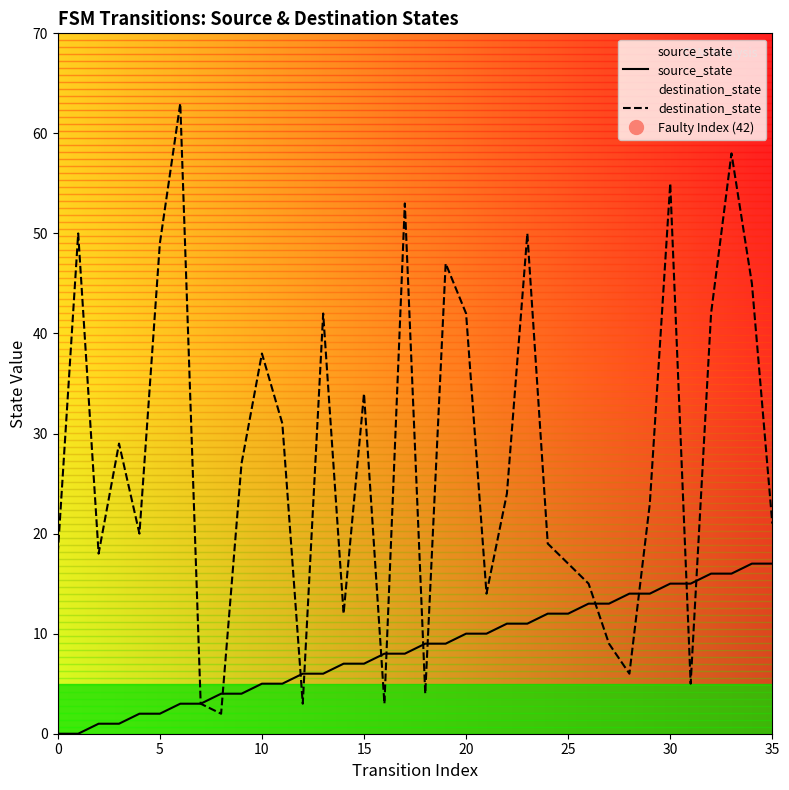

Which series has the largest total across all categories?

destination_state